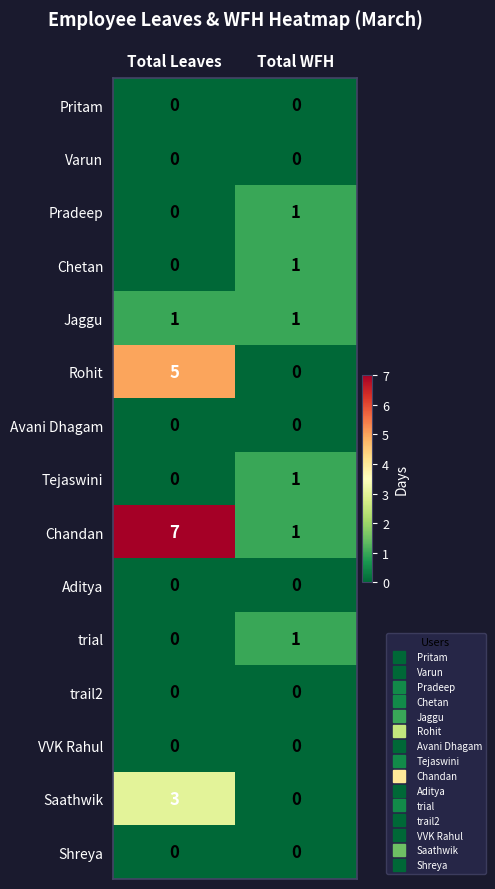

Which category has the highest value in the trial series?

Total WFH